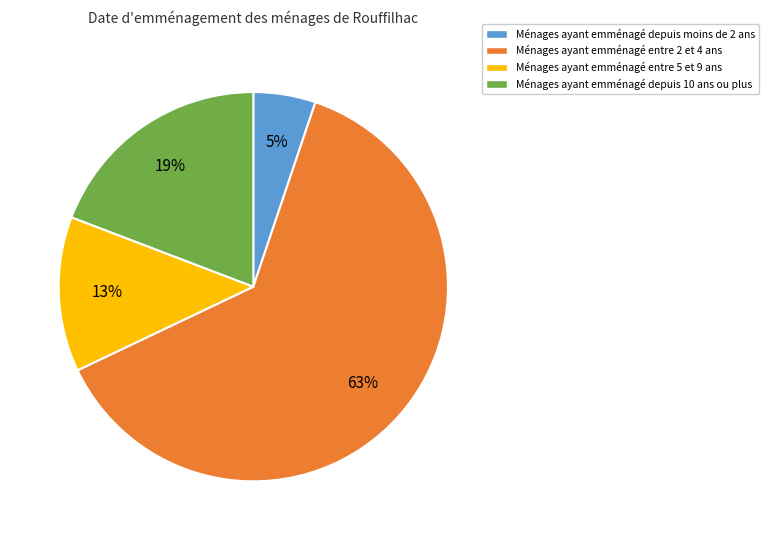

Is Ménages ayant emménagé depuis moins de 2 ans the majority of the pie?

No